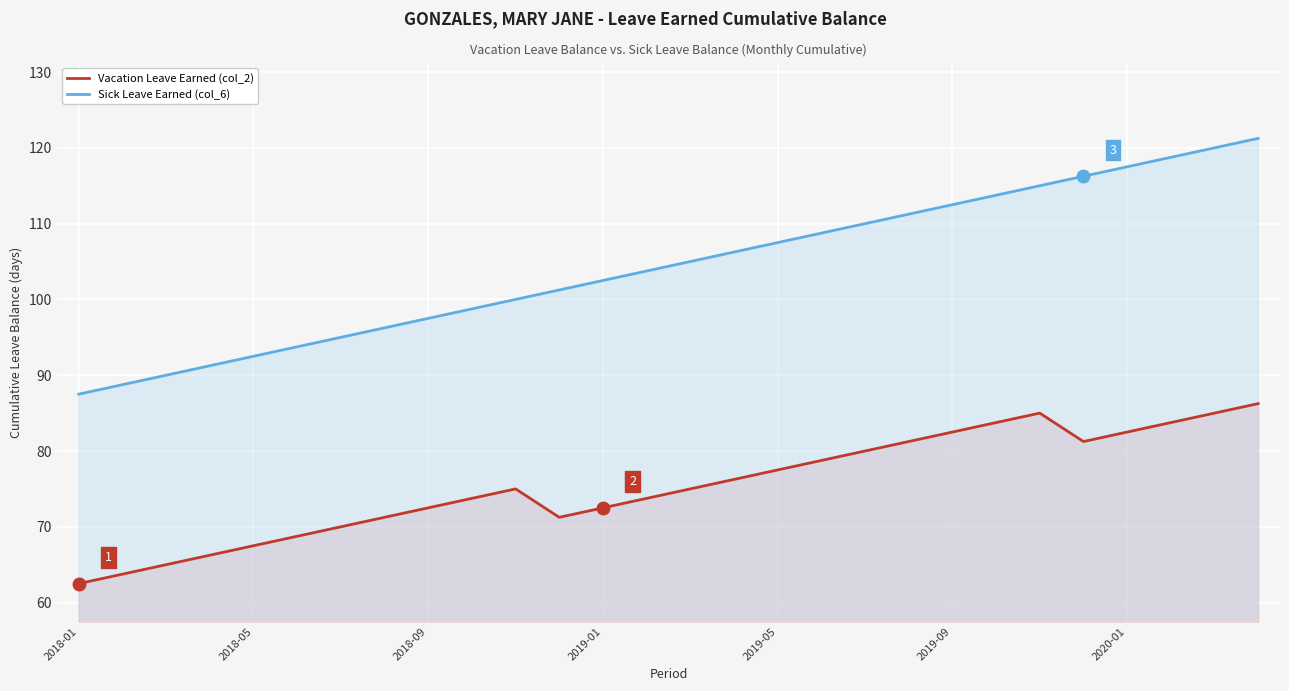

The value of Sick Leave Earned (col_6) at 2018-09 is 97.5. True or false?

True